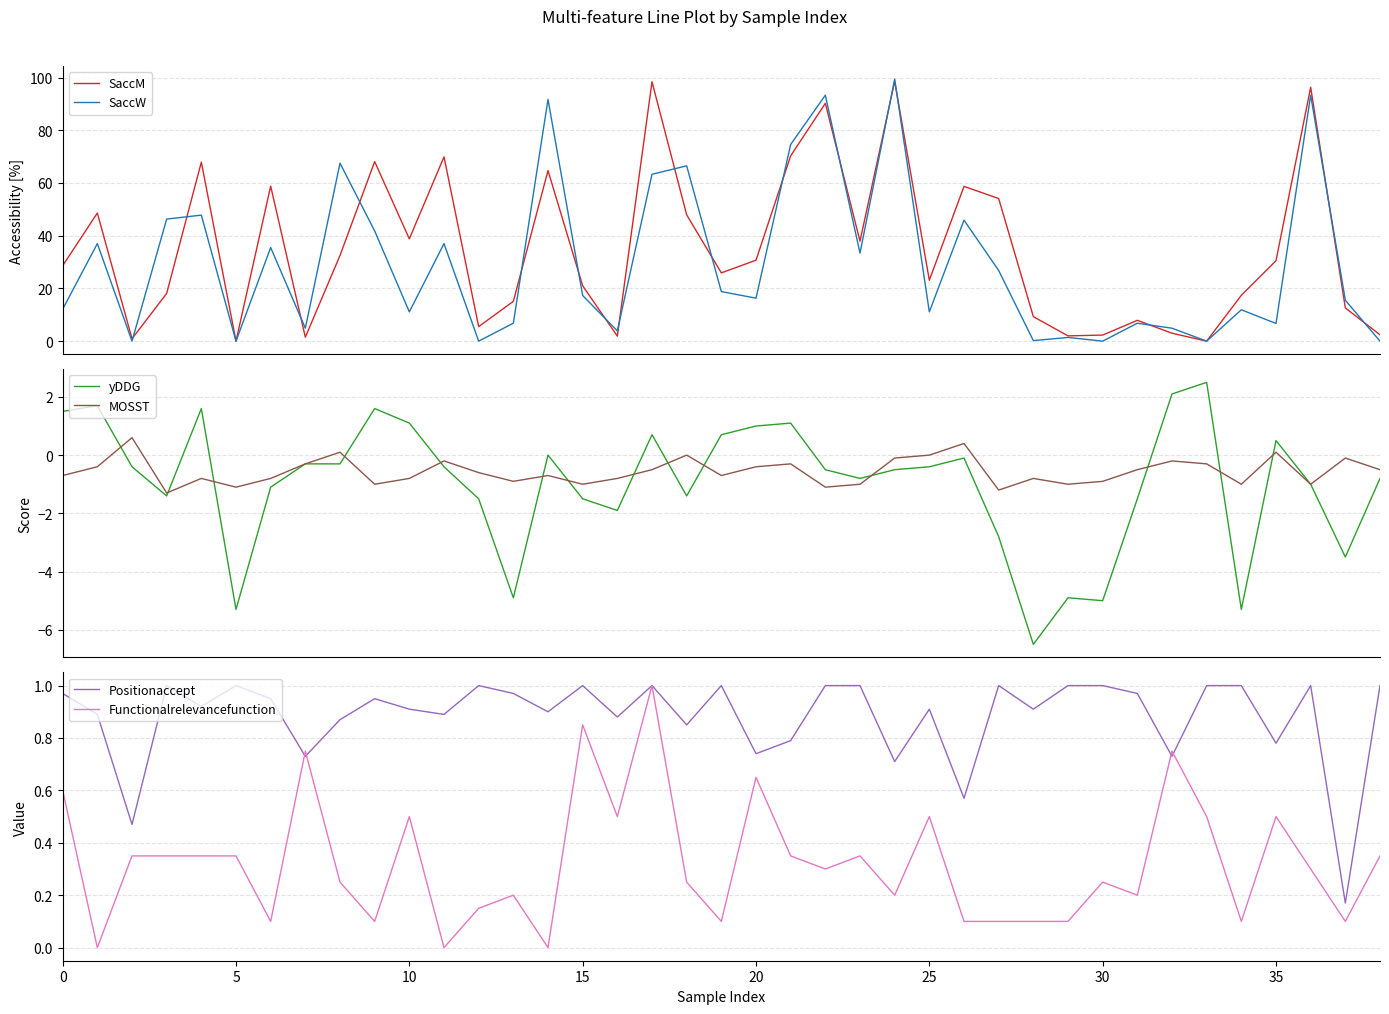

The Positionaccept series shows 0.3 at 10. True or false?

False